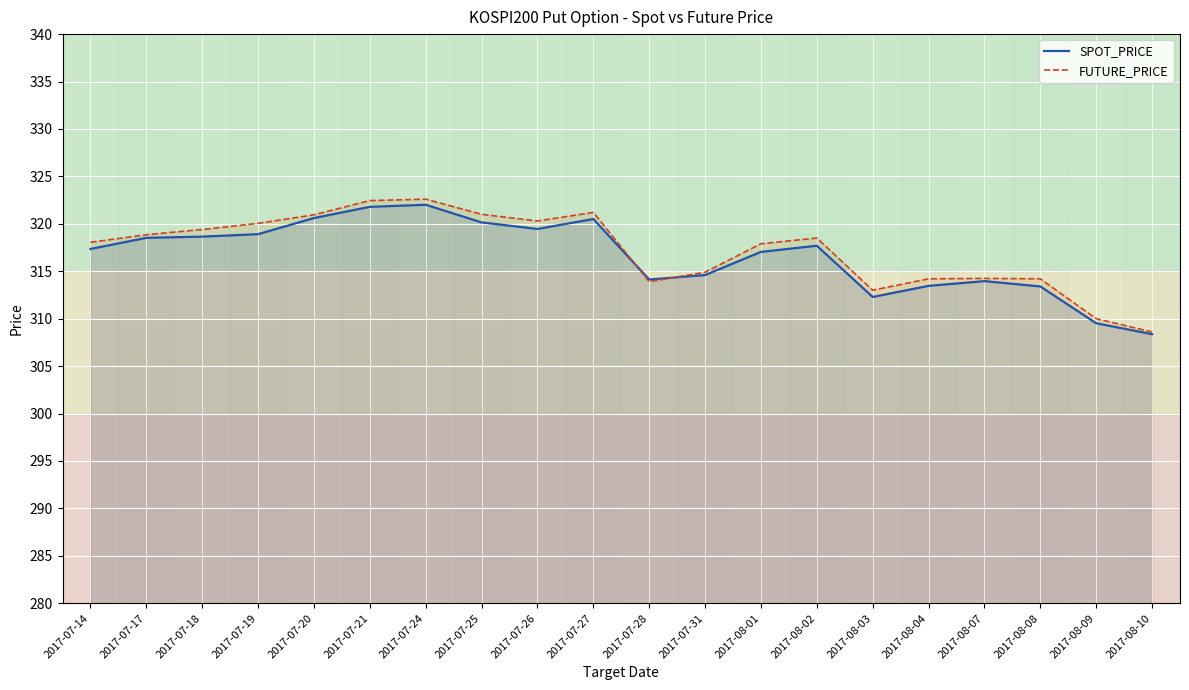

What are all the series names shown in the legend?

SPOT_PRICE, FUTURE_PRICE